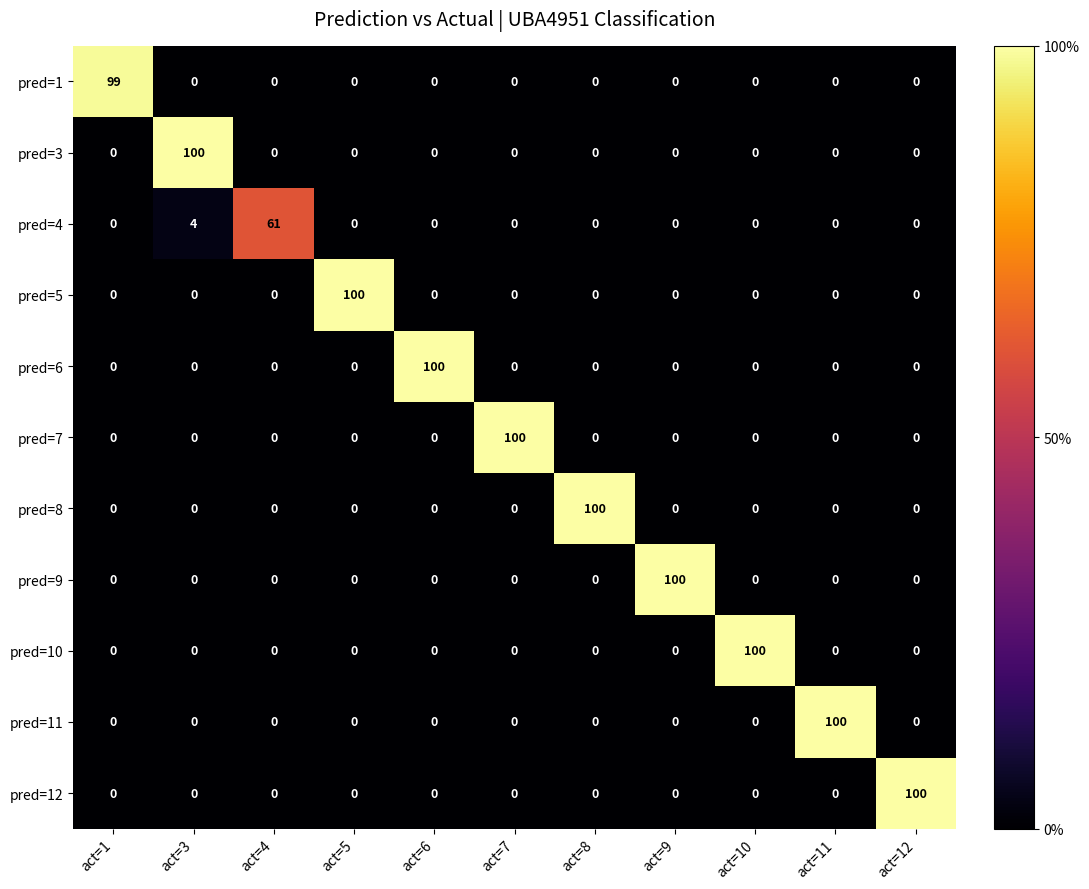

Is it true that pred=3 equals 34 at act=4?

False